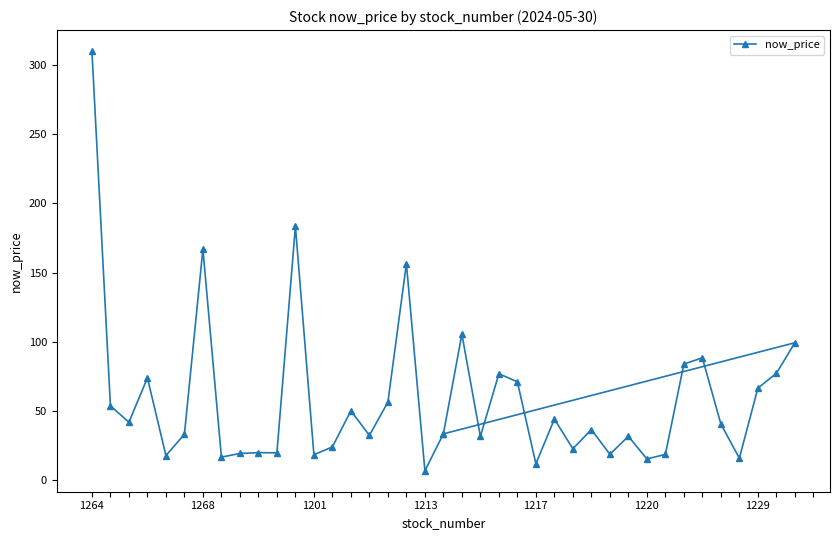

The value at 1229 is 115.9. True or false?

False